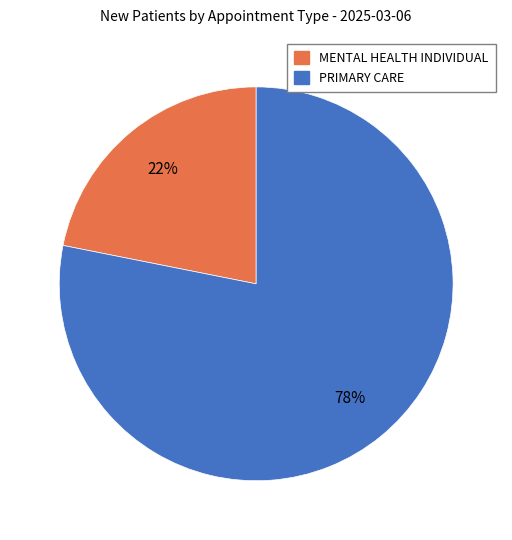

True or false: PRIMARY CARE accounts for 92% of the total.

False